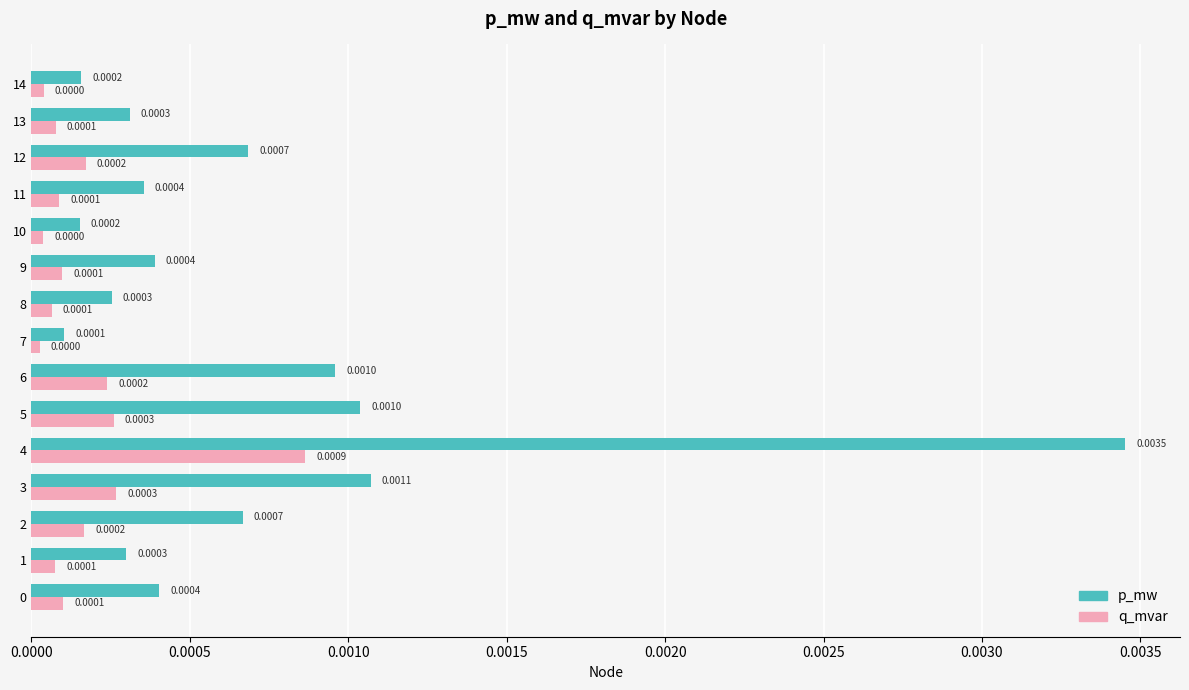

At how many categories does at least one series exceed 0?

15